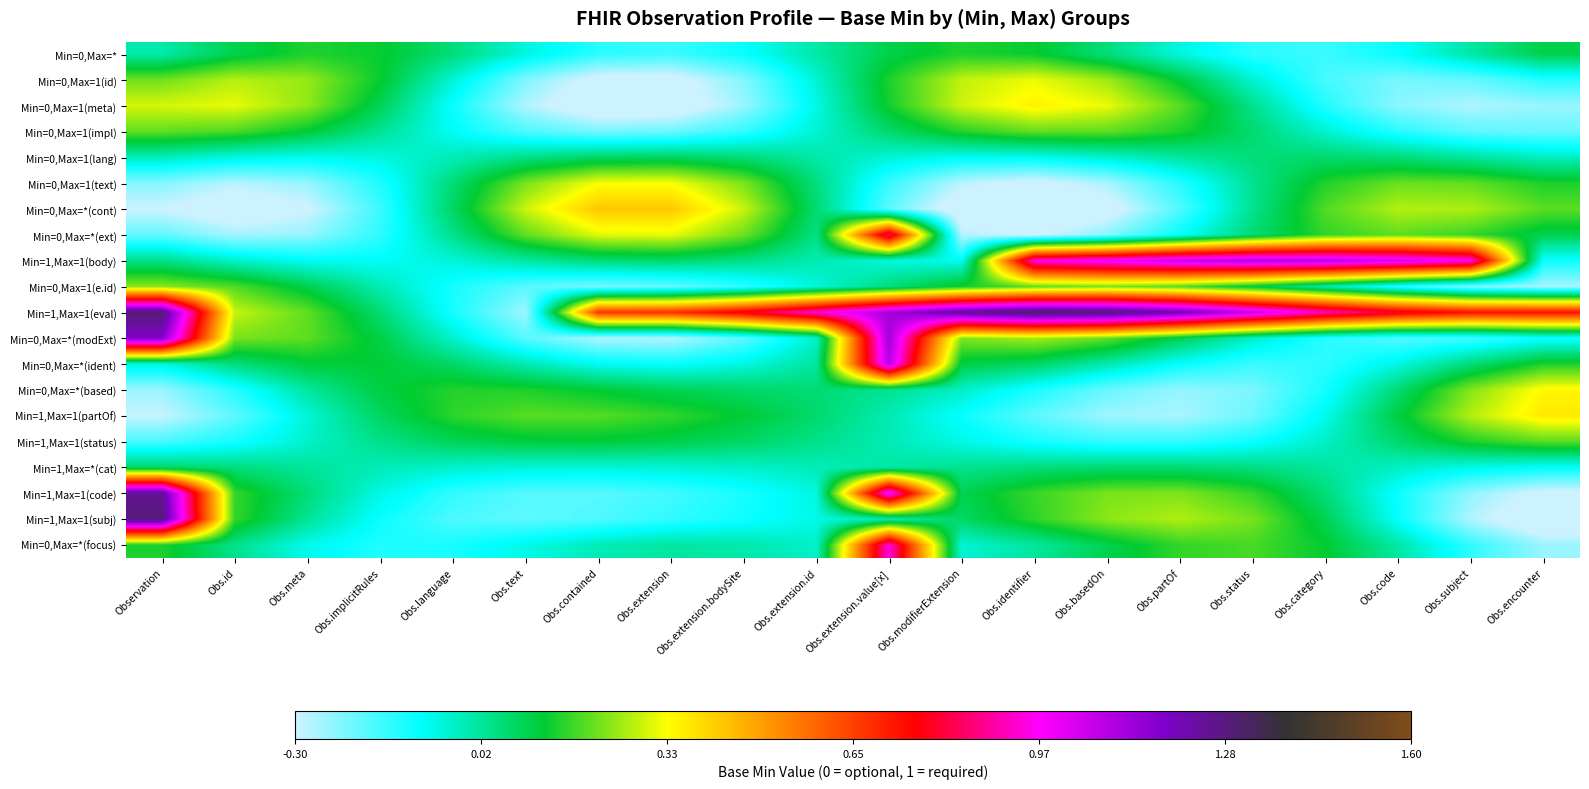

Reading left to right, extract all data points from this chart.

Min=0,Max=*: Observation=0.0	Obs.id=0.1	Obs.meta=0.1	Obs.implicitRules=0.1	Obs.language=0.1	Obs.text=-0.1	Obs.contained=-0.1	Obs.extension=-0.1	Obs.extension.bodySite=-0.1	Obs.extension.id=0.0	Obs.extension.value[x]=0.1	Obs.modifierExtension=0.1	Obs.identifier=0.1	Obs.basedOn=0.0	Obs.partOf=-0.1	Obs.status=-0.1	Obs.category=-0.1	Obs.code=-0.1	Obs.subject=0.0	Obs.encounter=0.1
Min=0,Max=1(id): Observation=0.2	Obs.id=0.3	Obs.meta=0.2	Obs.implicitRules=0.1	Obs.language=-0.0	Obs.text=-0.2	Obs.contained=-0.3	Obs.extension=-0.3	Obs.extension.bodySite=-0.2	Obs.extension.id=-0.0	Obs.extension.value[x]=0.1	Obs.modifierExtension=0.3	Obs.identifier=0.3	Obs.basedOn=0.3	Obs.partOf=0.1	Obs.status=-0.0	Obs.category=-0.2	Obs.code=-0.2	Obs.subject=-0.2	Obs.encounter=-0.1
Min=0,Max=1(meta): Observation=0.3	Obs.id=0.3	Obs.meta=0.2	Obs.implicitRules=0.1	Obs.language=-0.1	Obs.text=-0.3	Obs.contained=-0.4	Obs.extension=-0.4	Obs.extension.bodySite=-0.2	Obs.extension.id=-0.1	Obs.extension.value[x]=0.1	Obs.modifierExtension=0.3	Obs.identifier=0.4	Obs.basedOn=0.3	Obs.partOf=0.2	Obs.status=0.0	Obs.category=-0.1	Obs.code=-0.2	Obs.subject=-0.3	Obs.encounter=-0.2
Min=0,Max=1(impl): Observation=0.2	Obs.id=0.2	Obs.meta=0.1	Obs.implicitRules=0.0	Obs.language=-0.1	Obs.text=-0.2	Obs.contained=-0.2	Obs.extension=-0.2	Obs.extension.bodySite=-0.1	Obs.extension.id=-0.0	Obs.extension.value[x]=0.1	Obs.modifierExtension=0.2	Obs.identifier=0.2	Obs.basedOn=0.2	Obs.partOf=0.1	Obs.status=0.1	Obs.category=-0.0	Obs.code=-0.1	Obs.subject=-0.2	Obs.encounter=-0.2
Min=0,Max=1(lang): Observation=-0.0	Obs.id=-0.1	Obs.meta=-0.1	Obs.implicitRules=-0.1	Obs.language=-0.0	Obs.text=0.0	Obs.contained=0.1	Obs.extension=0.1	Obs.extension.bodySite=0.1	Obs.extension.id=0.0	Obs.extension.value[x]=-0.0	Obs.modifierExtension=-0.1	Obs.identifier=-0.1	Obs.basedOn=-0.0	Obs.partOf=0.0	Obs.status=0.0	Obs.category=0.1	Obs.code=0.0	Obs.subject=0.0	Obs.encounter=-0.0
Min=0,Max=1(text): Observation=-0.2	Obs.id=-0.3	Obs.meta=-0.2	Obs.implicitRules=-0.1	Obs.language=0.1	Obs.text=0.2	Obs.contained=0.3	Obs.extension=0.3	Obs.extension.bodySite=0.2	Obs.extension.id=0.0	Obs.extension.value[x]=-0.1	Obs.modifierExtension=-0.3	Obs.identifier=-0.3	Obs.basedOn=-0.3	Obs.partOf=-0.1	Obs.status=0.0	Obs.category=0.2	Obs.code=0.2	Obs.subject=0.2	Obs.encounter=0.1
Min=0,Max=*(cont): Observation=-0.3	Obs.id=-0.4	Obs.meta=-0.3	Obs.implicitRules=-0.1	Obs.language=0.1	Obs.text=0.3	Obs.contained=0.4	Obs.extension=0.4	Obs.extension.bodySite=0.3	Obs.extension.id=0.1	Obs.extension.value[x]=-0.2	Obs.modifierExtension=-0.4	Obs.identifier=-0.4	Obs.basedOn=-0.3	Obs.partOf=-0.2	Obs.status=0.0	Obs.category=0.2	Obs.code=0.3	Obs.subject=0.3	Obs.encounter=0.2
Min=0,Max=*(ext): Observation=-0.2	Obs.id=-0.3	Obs.meta=-0.2	Obs.implicitRules=-0.1	Obs.language=0.0	Obs.text=0.2	Obs.contained=0.3	Obs.extension=0.3	Obs.extension.bodySite=0.2	Obs.extension.id=0.0	Obs.extension.value[x]=0.9	Obs.modifierExtension=-0.3	Obs.identifier=-0.3	Obs.basedOn=-0.2	Obs.partOf=-0.1	Obs.status=0.1	Obs.category=0.2	Obs.code=0.2	Obs.subject=0.2	Obs.encounter=0.1
Min=1,Max=1(body): Observation=0.0	Obs.id=-0.0	Obs.meta=-0.1	Obs.implicitRules=-0.1	Obs.language=-0.0	Obs.text=0.0	Obs.contained=0.1	Obs.extension=0.1	Obs.extension.bodySite=0.0	Obs.extension.id=-0.0	Obs.extension.value[x]=-0.1	Obs.modifierExtension=-0.1	Obs.identifier=0.9	Obs.basedOn=1.0	Obs.partOf=1.1	Obs.status=1.1	Obs.category=1.1	Obs.code=1.0	Obs.subject=1.0	Obs.encounter=-0.1
Min=0,Max=1(e.id): Observation=0.2	Obs.id=0.2	Obs.meta=0.1	Obs.implicitRules=-0.0	Obs.language=-0.1	Obs.text=-0.2	Obs.contained=-0.2	Obs.extension=-0.2	Obs.extension.bodySite=-0.1	Obs.extension.id=-0.1	Obs.extension.value[x]=0.0	Obs.modifierExtension=0.1	Obs.identifier=0.2	Obs.basedOn=0.2	Obs.partOf=0.2	Obs.status=0.1	Obs.category=-0.0	Obs.code=-0.1	Obs.subject=-0.2	Obs.encounter=-0.3
Min=1,Max=1(eval): Observation=1.3	Obs.id=0.3	Obs.meta=0.2	Obs.implicitRules=0.1	Obs.language=-0.1	Obs.text=-0.3	Obs.contained=0.7	Obs.extension=0.7	Obs.extension.bodySite=0.8	Obs.extension.id=0.9	Obs.extension.value[x]=1.1	Obs.modifierExtension=1.3	Obs.identifier=1.3	Obs.basedOn=1.3	Obs.partOf=1.2	Obs.status=1.1	Obs.category=0.9	Obs.code=0.8	Obs.subject=0.7	Obs.encounter=0.7
Min=0,Max=*(modExt): Observation=1.2	Obs.id=0.2	Obs.meta=0.2	Obs.implicitRules=0.1	Obs.language=-0.0	Obs.text=-0.2	Obs.contained=-0.3	Obs.extension=-0.3	Obs.extension.bodySite=-0.2	Obs.extension.id=-0.0	Obs.extension.value[x]=1.1	Obs.modifierExtension=0.2	Obs.identifier=0.3	Obs.basedOn=0.2	Obs.partOf=0.1	Obs.status=-0.0	Obs.category=-0.1	Obs.code=-0.2	Obs.subject=-0.2	Obs.encounter=-0.1
Min=0,Max=*(ident): Observation=-0.1	Obs.id=0.0	Obs.meta=0.1	Obs.implicitRules=0.1	Obs.language=0.1	Obs.text=-0.0	Obs.contained=-0.1	Obs.extension=-0.1	Obs.extension.bodySite=-0.1	Obs.extension.id=0.0	Obs.extension.value[x]=1.1	Obs.modifierExtension=0.1	Obs.identifier=0.1	Obs.basedOn=-0.0	Obs.partOf=-0.1	Obs.status=-0.1	Obs.category=-0.1	Obs.code=-0.1	Obs.subject=0.1	Obs.encounter=0.1
Min=0,Max=*(based): Observation=-0.2	Obs.id=-0.1	Obs.meta=0.0	Obs.implicitRules=0.1	Obs.language=0.2	Obs.text=0.1	Obs.contained=0.1	Obs.extension=0.1	Obs.extension.bodySite=0.1	Obs.extension.id=0.1	Obs.extension.value[x]=0.0	Obs.modifierExtension=-0.0	Obs.identifier=-0.1	Obs.basedOn=-0.2	Obs.partOf=-0.2	Obs.status=-0.2	Obs.category=-0.1	Obs.code=0.1	Obs.subject=0.2	Obs.encounter=0.3
Min=1,Max=1(partOf): Observation=-0.3	Obs.id=-0.2	Obs.meta=-0.0	Obs.implicitRules=0.1	Obs.language=0.2	Obs.text=0.2	Obs.contained=0.2	Obs.extension=0.2	Obs.extension.bodySite=0.1	Obs.extension.id=0.1	Obs.extension.value[x]=-0.0	Obs.modifierExtension=-0.1	Obs.identifier=-0.2	Obs.basedOn=-0.3	Obs.partOf=-0.3	Obs.status=-0.2	Obs.category=-0.1	Obs.code=0.1	Obs.subject=0.3	Obs.encounter=0.4
Min=1,Max=1(status): Observation=-0.2	Obs.id=-0.1	Obs.meta=-0.0	Obs.implicitRules=0.0	Obs.language=0.1	Obs.text=0.1	Obs.contained=0.1	Obs.extension=0.1	Obs.extension.bodySite=0.1	Obs.extension.id=0.0	Obs.extension.value[x]=-0.0	Obs.modifierExtension=-0.1	Obs.identifier=-0.1	Obs.basedOn=-0.1	Obs.partOf=-0.1	Obs.status=-0.1	Obs.category=-0.0	Obs.code=0.1	Obs.subject=0.1	Obs.encounter=0.2
Min=1,Max=*(cat): Observation=0.1	Obs.id=0.0	Obs.meta=0.0	Obs.implicitRules=-0.0	Obs.language=-0.0	Obs.text=-0.0	Obs.contained=-0.0	Obs.extension=-0.0	Obs.extension.bodySite=-0.0	Obs.extension.id=-0.0	Obs.extension.value[x]=0.0	Obs.modifierExtension=0.0	Obs.identifier=0.0	Obs.basedOn=0.1	Obs.partOf=0.1	Obs.status=0.0	Obs.category=0.0	Obs.code=-0.0	Obs.subject=-0.1	Obs.encounter=-0.1
Min=1,Max=1(code): Observation=1.3	Obs.id=0.2	Obs.meta=0.1	Obs.implicitRules=-0.1	Obs.language=-0.1	Obs.text=-0.2	Obs.contained=-0.2	Obs.extension=-0.2	Obs.extension.bodySite=-0.1	Obs.extension.id=-0.1	Obs.extension.value[x]=1.0	Obs.modifierExtension=0.1	Obs.identifier=0.2	Obs.basedOn=0.2	Obs.partOf=0.2	Obs.status=0.2	Obs.category=0.1	Obs.code=-0.1	Obs.subject=-0.2	Obs.encounter=-0.3
Min=1,Max=1(subj): Observation=1.3	Obs.id=0.2	Obs.meta=0.0	Obs.implicitRules=-0.1	Obs.language=-0.2	Obs.text=-0.2	Obs.contained=-0.2	Obs.extension=-0.1	Obs.extension.bodySite=-0.1	Obs.extension.id=-0.1	Obs.extension.value[x]=-0.0	Obs.modifierExtension=0.1	Obs.identifier=0.2	Obs.basedOn=0.2	Obs.partOf=0.3	Obs.status=0.2	Obs.category=0.1	Obs.code=-0.1	Obs.subject=-0.3	Obs.encounter=-0.4
Min=0,Max=*(focus): Observation=0.1	Obs.id=0.0	Obs.meta=-0.1	Obs.implicitRules=-0.1	Obs.language=-0.1	Obs.text=-0.1	Obs.contained=-0.0	Obs.extension=0.0	Obs.extension.bodySite=-0.0	Obs.extension.id=-0.0	Obs.extension.value[x]=0.9	Obs.modifierExtension=-0.0	Obs.identifier=0.0	Obs.basedOn=0.1	Obs.partOf=0.2	Obs.status=0.2	Obs.category=0.1	Obs.code=0.0	Obs.subject=-0.1	Obs.encounter=-0.2